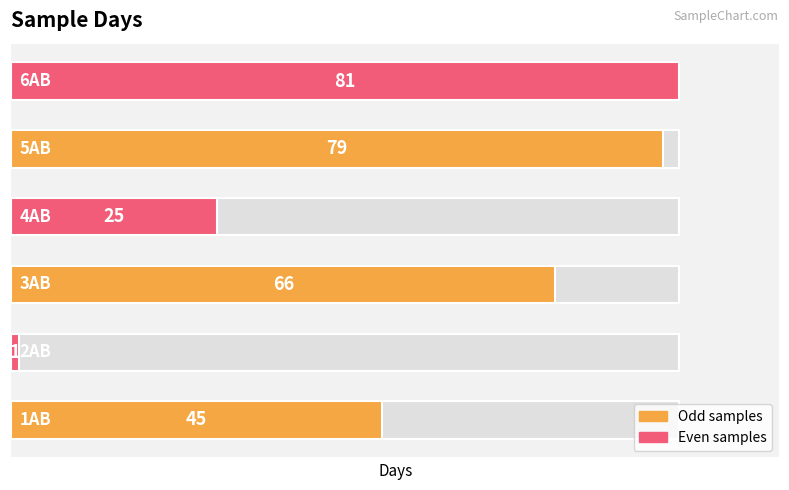

How many bars are there in total?

6